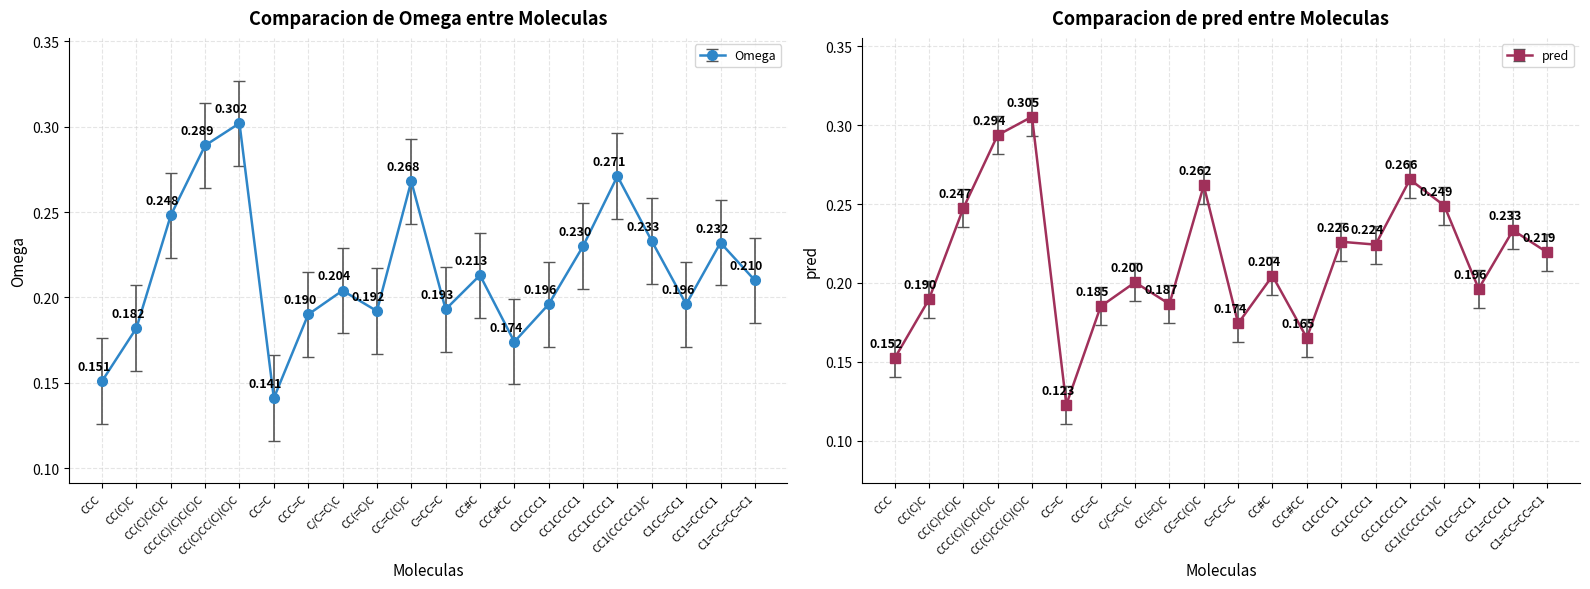

After their last crossing, which series has the higher values: Omega or pred?

pred